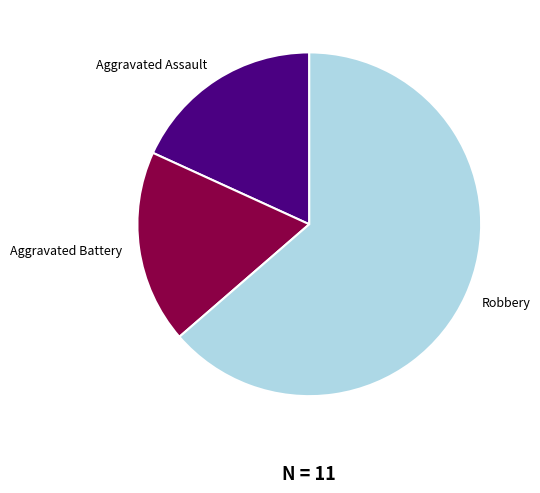

What is the ratio of the value at Aggravated Assault to the value at Robbery?

0.3